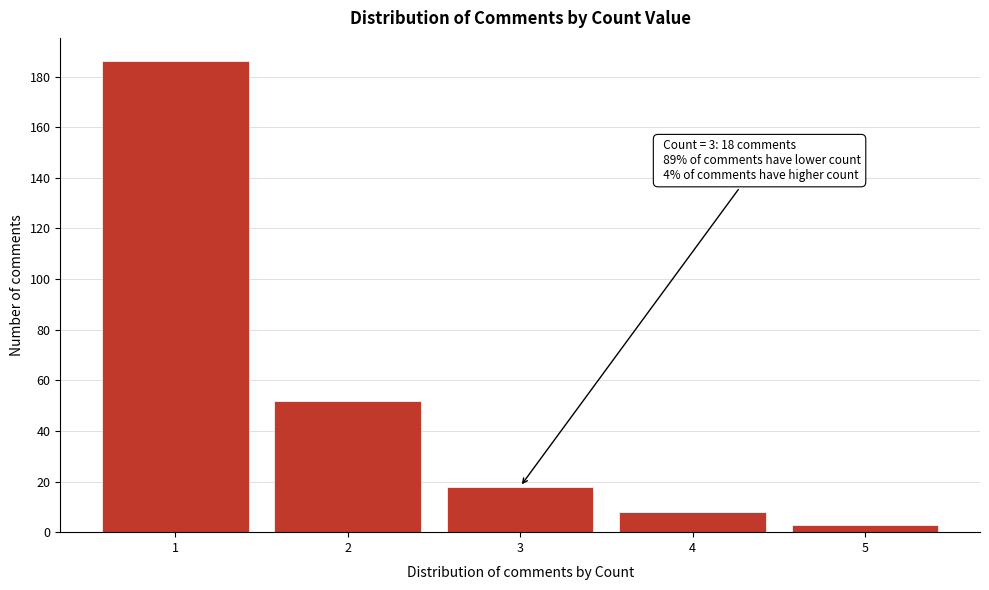

Reading left to right, what are all the values shown in this chart?

186	52	18	8	3